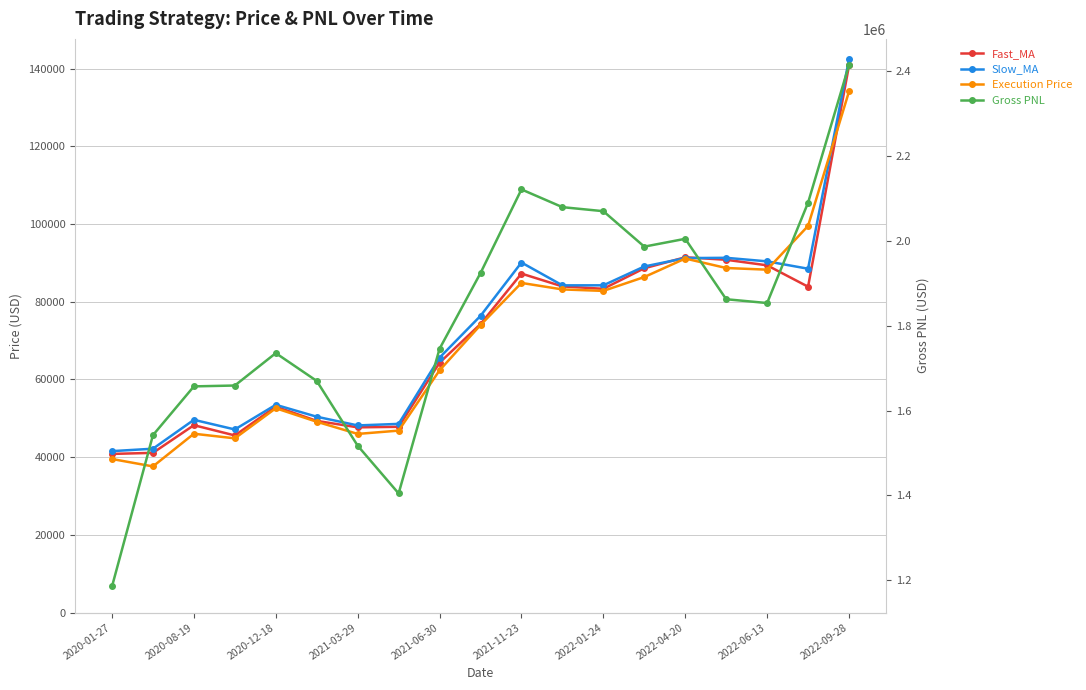

After their last crossing, which series has the higher values: Slow_MA or Fast_MA?

Slow_MA